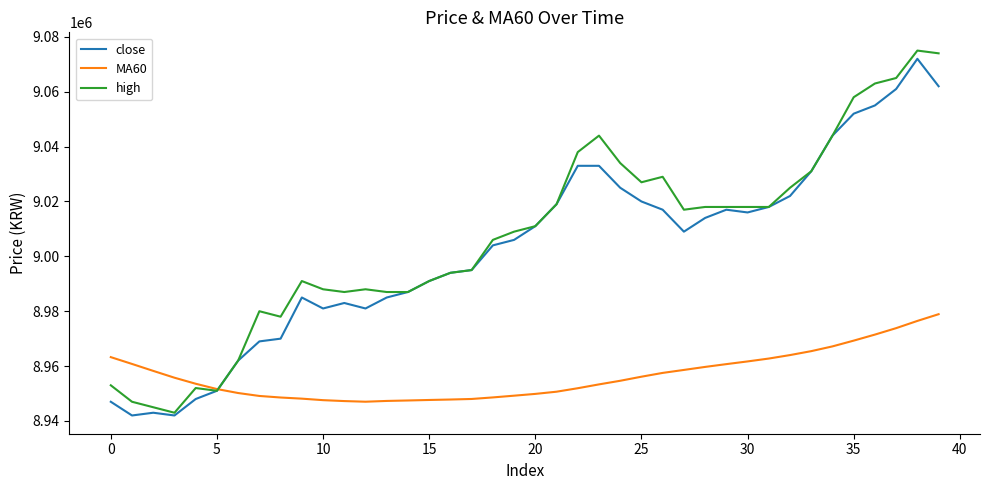

What is the minimum value for close?

8942000